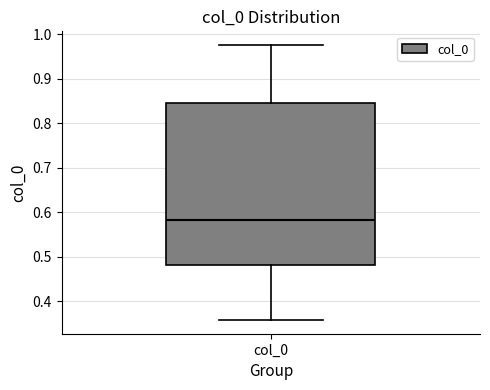

Transcribe this box plot: give where the median line is, the range the box spans, and where the two whiskers end, as read against the y-axis. The values are not printed on the chart, so give them approximately, as read against the axis.

median 0.58, box 0.48 to 0.85, whiskers 0.36 to 0.98